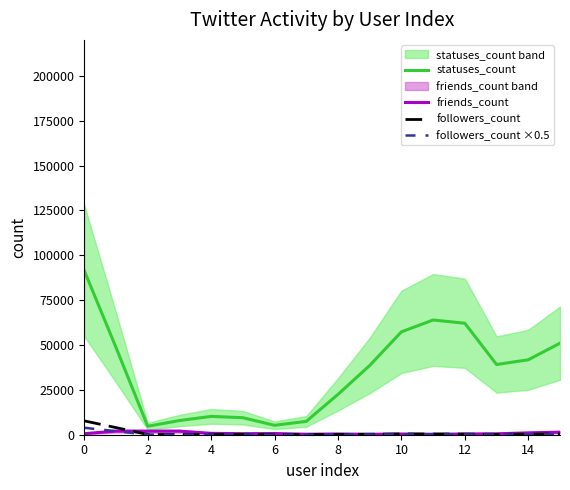

Reading left to right, transcribe all the data shown in this chart.

statuses_count: 91402.0	48651.7	4718.0	7895.0	10216.0	9478.7	5248.3	7442.3	22482.3	38587.3	57332.7	63924.7	62107.0	39117.0	41767.0	51009.0
friends_count: 579.3	2005.3	1971.0	1987.7	763.7	581.3	673.0	276.7	415.0	210.7	398.7	246.7	410.0	510.3	1043.0	1423.7
followers_count: 7721.0	3958.0	137.3	109.7	202.0	199.3	168.7	61.7	150.3	285.3	420.3	400.3	349.0	189.3	323.0	436.7
followers_count ×0.5: 3860.5	1979.0	68.7	54.8	101.0	99.7	84.3	30.8	75.2	142.7	210.2	200.2	174.5	94.7	161.5	218.3